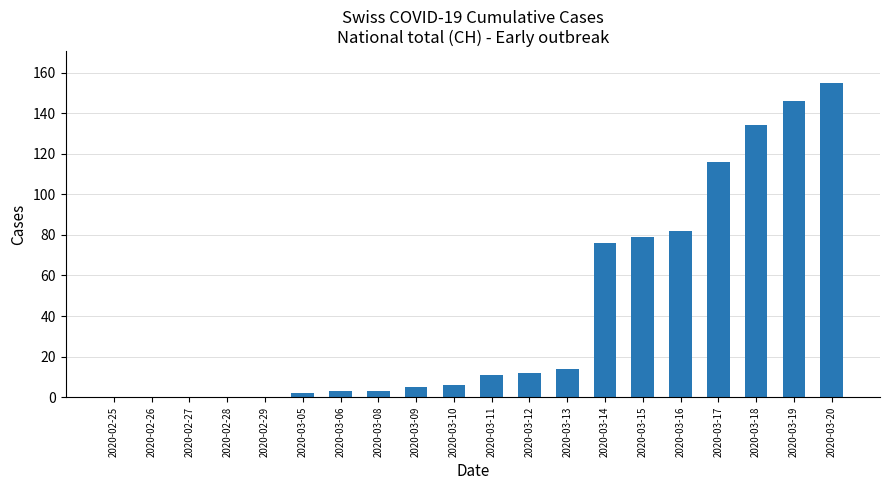

The chart shows a value of 116 at 2020-03-17. True or false?

True